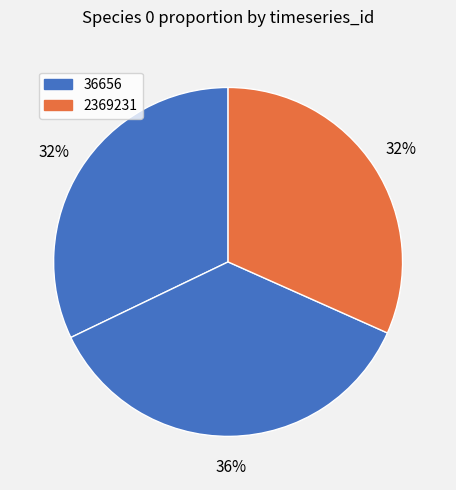

How many slices are in this pie chart?

3